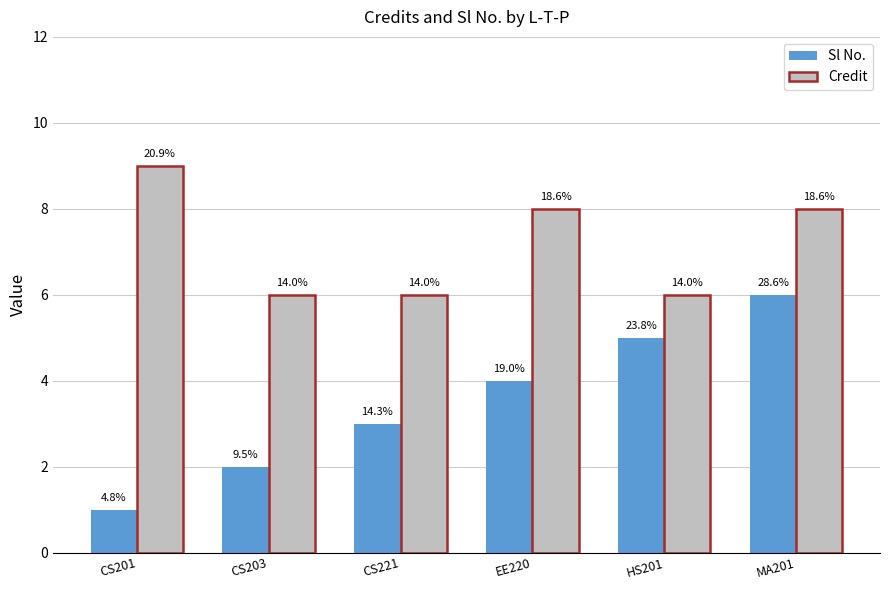

True or false: Credit has a value of 9 at CS201.

True